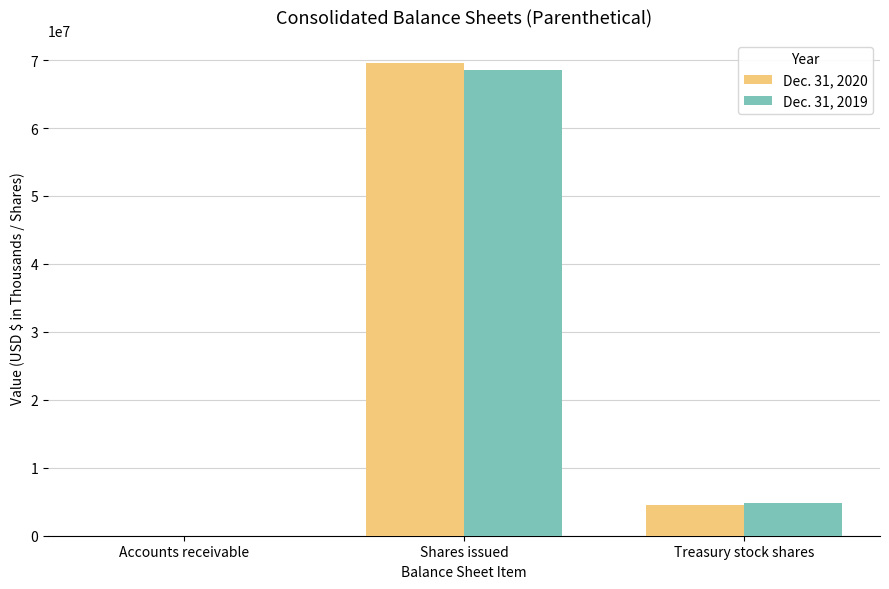

Where does the Dec. 31, 2019 series first go above 4800000?

Shares issued